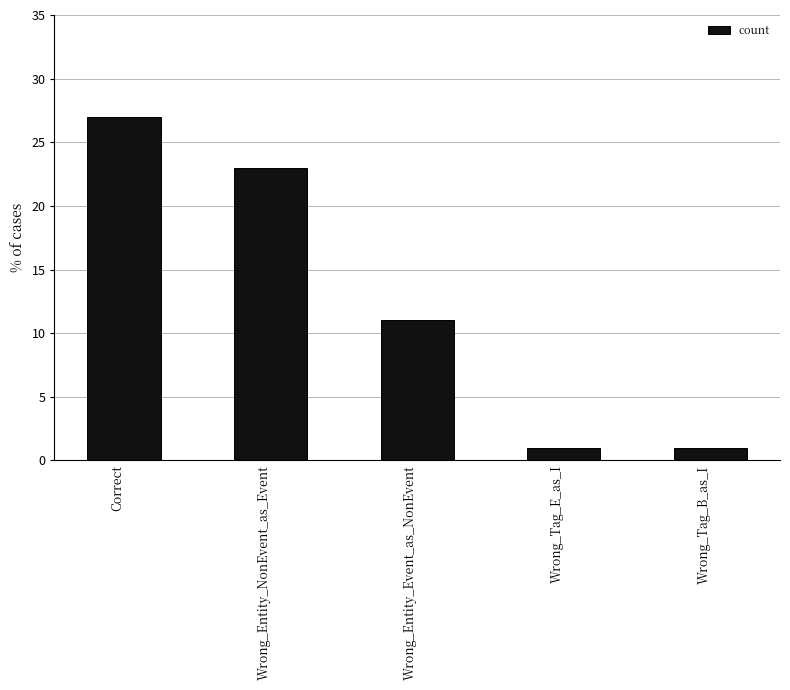

What is the greatest value displayed?

27